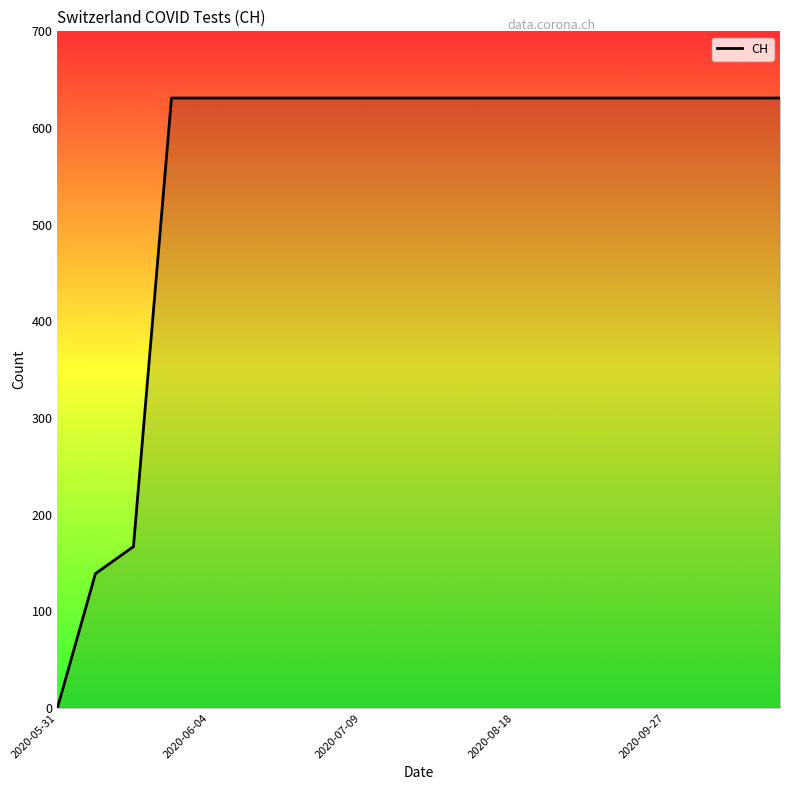

How many values are below 631?

3